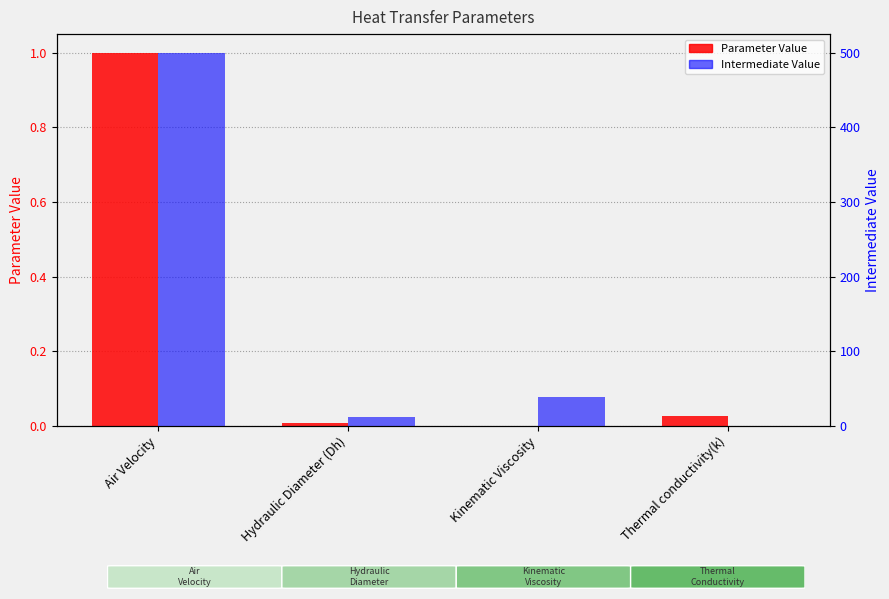

Reading left to right, extract all data points from this chart.

Parameter Value: 1.0	0.0	0.0	0.0
Intermediate Value: 500.0	11.7	38.0	0.0